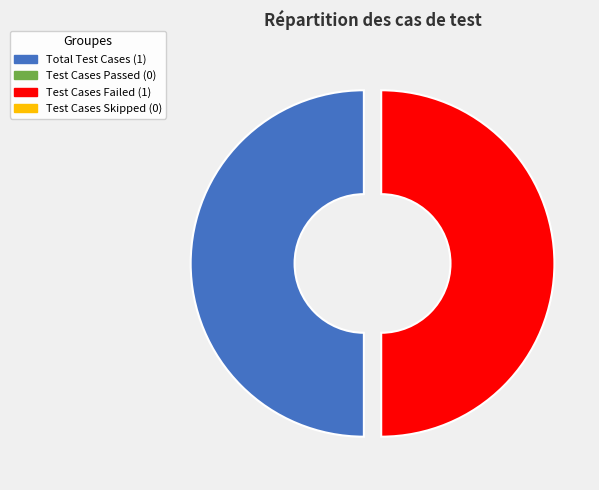

To the nearest percent, what is the average slice percentage?

50%